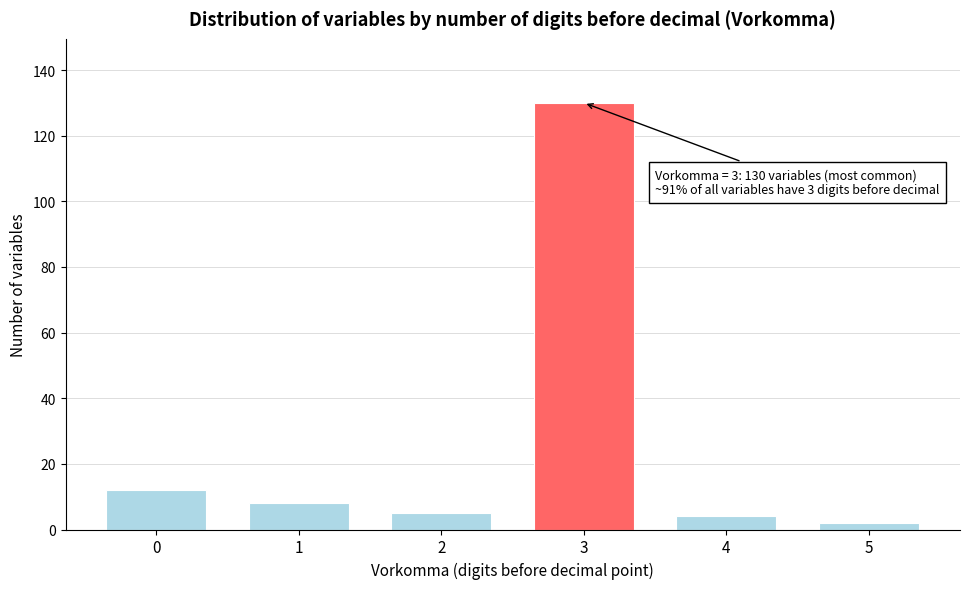

Reading left to right, list all the values displayed in this chart.

0=12	1=8	2=5	3=130	4=4	5=2